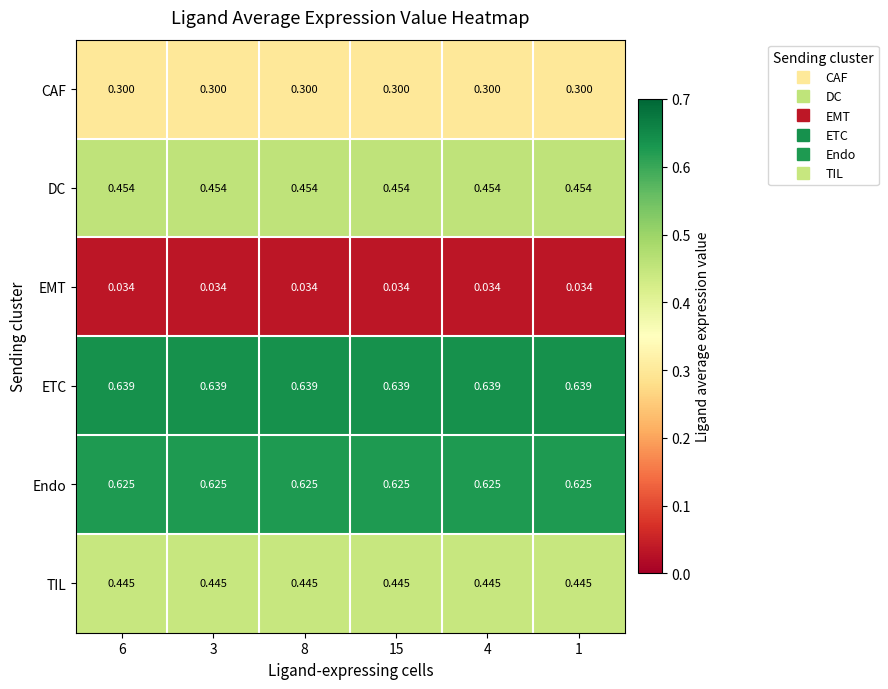

Is the value of TIL at 4 greater than the value of EMT at 8?

Yes